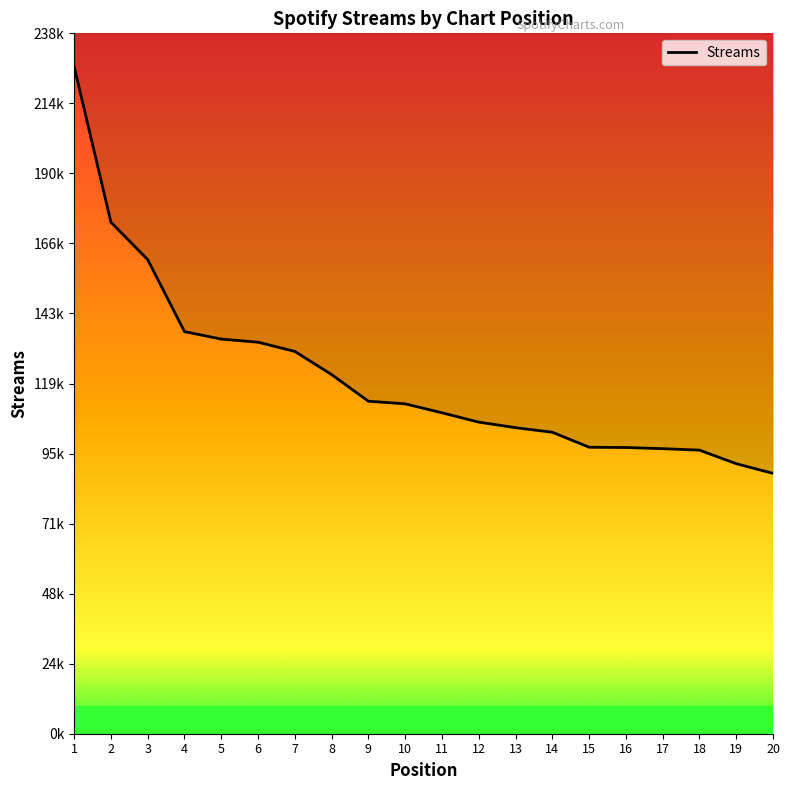

Rank the categories by value from lowest to highest.

20, 19, 18, 17, 16, 15, 14, 13, 12, 11, 10, 9, 8, 7, 6, 5, 4, 3, 2, 1